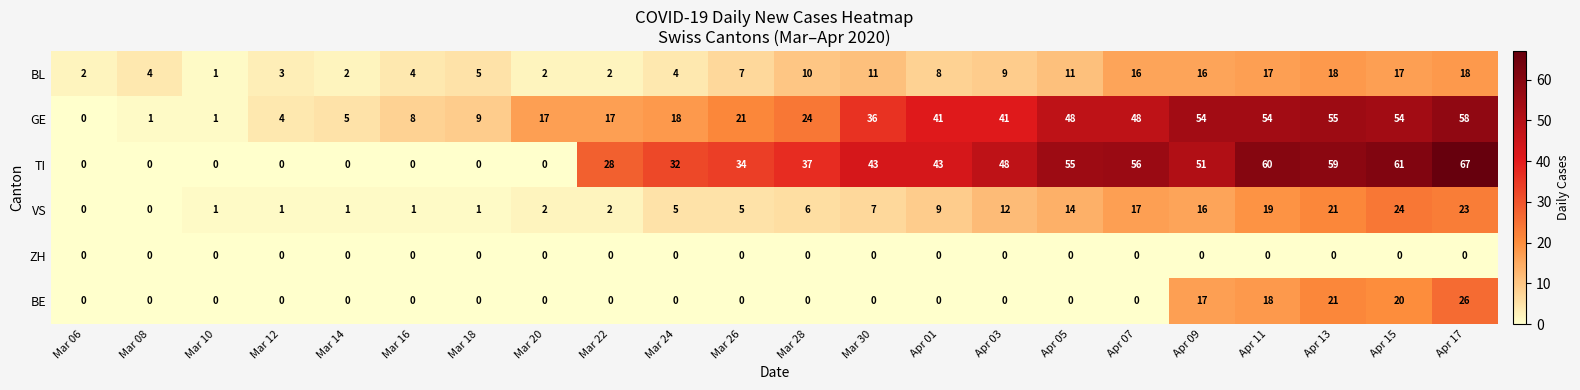

What is the average value of the TI series?

31